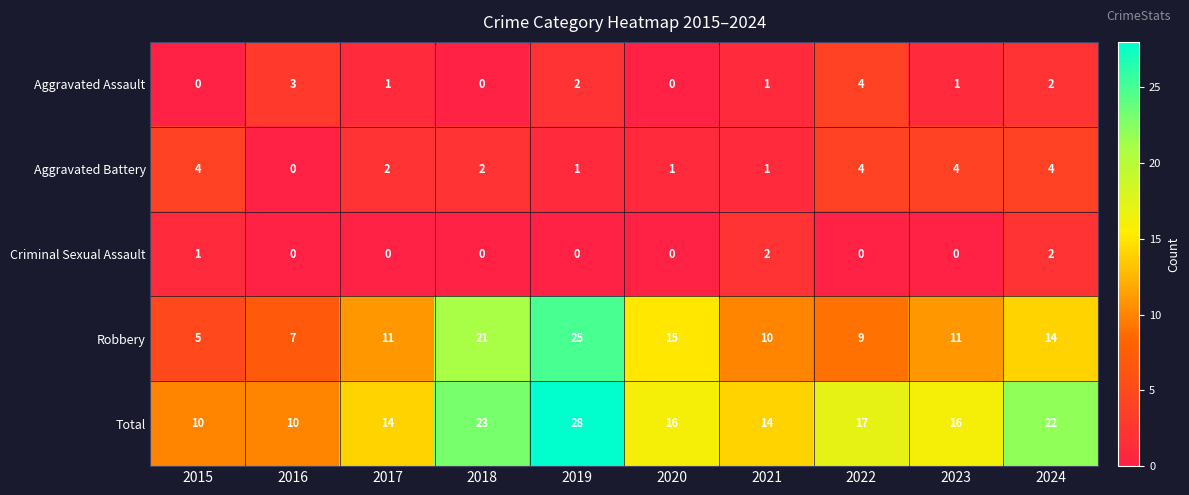

Is the value of Aggravated Battery at 2018 greater than the value of Criminal Sexual Assault at 2015?

Yes